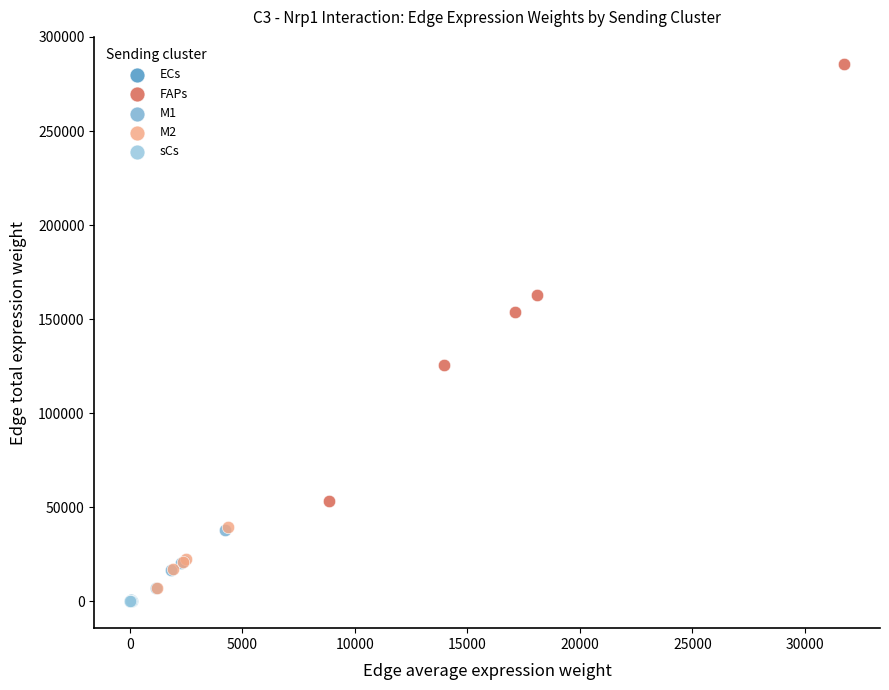

Which series has the largest Y range (max minus min)?

FAPs